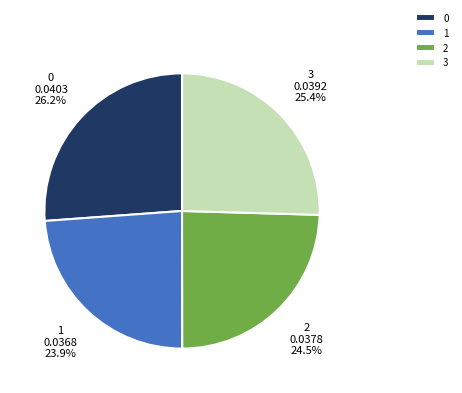

Is there any slice that represents more than half of the pie?

No